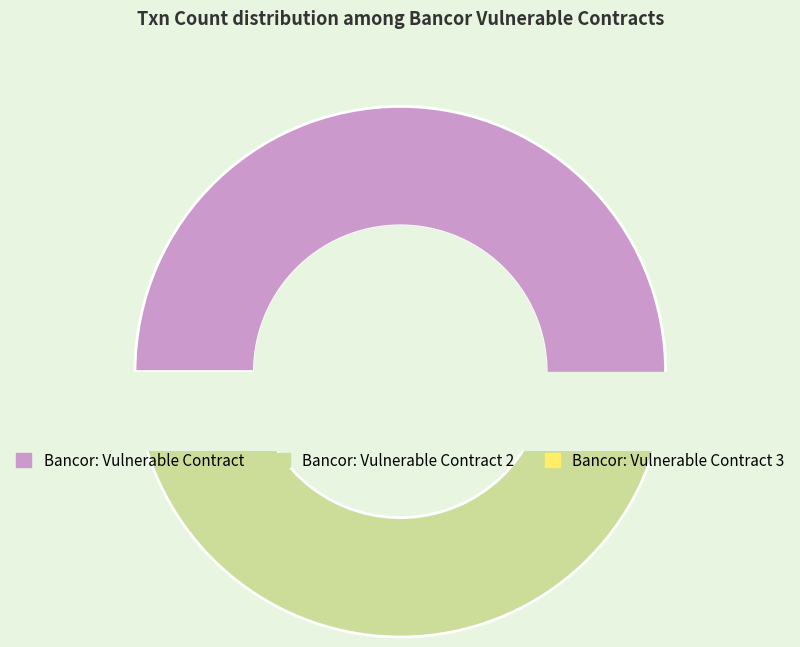

Which category has the smallest portion of the pie?

Bancor: Vulnerable Contract 3